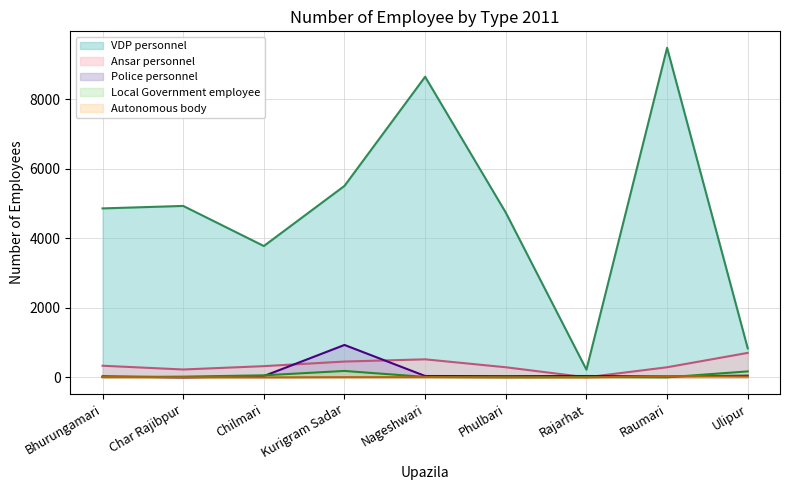

What is the highest value of the Ansar personnel series?

705